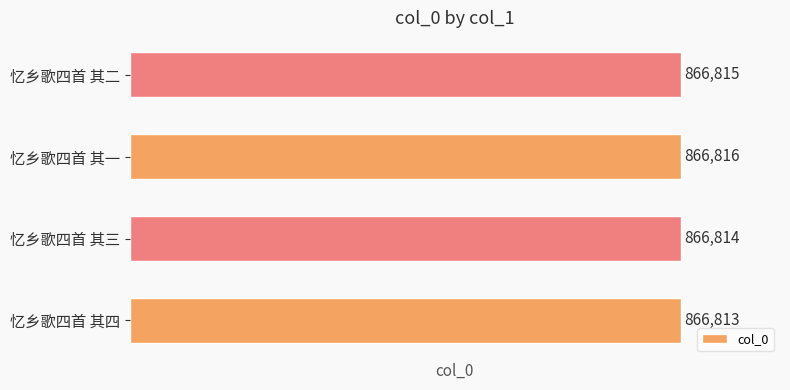

Rank the categories by value from highest to lowest.

忆乡歌四首 其一, 忆乡歌四首 其二, 忆乡歌四首 其三, 忆乡歌四首 其四